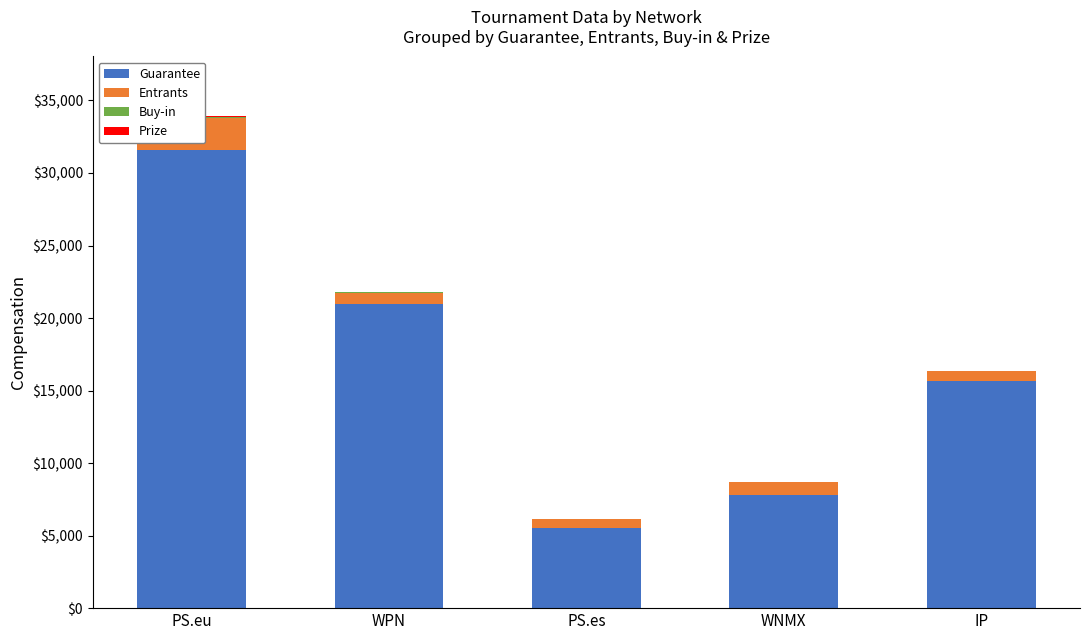

At which category is the sum across all series the highest?

PS.eu